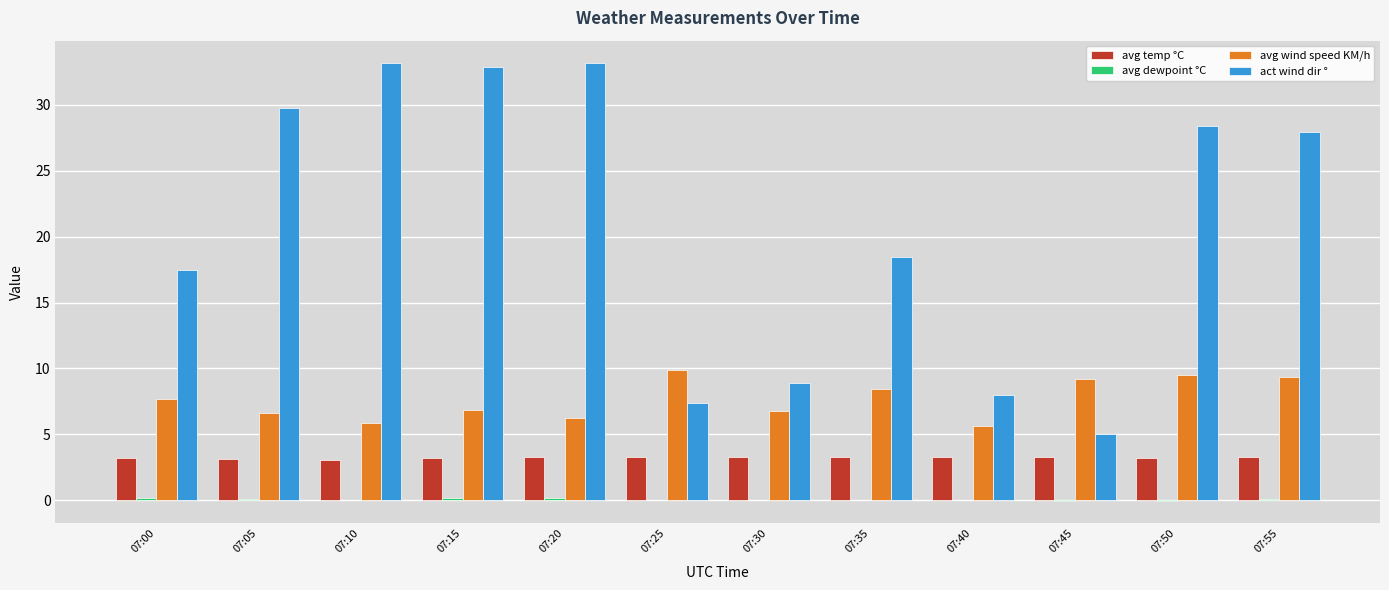

What is the maximum value shown in the chart?

33.2